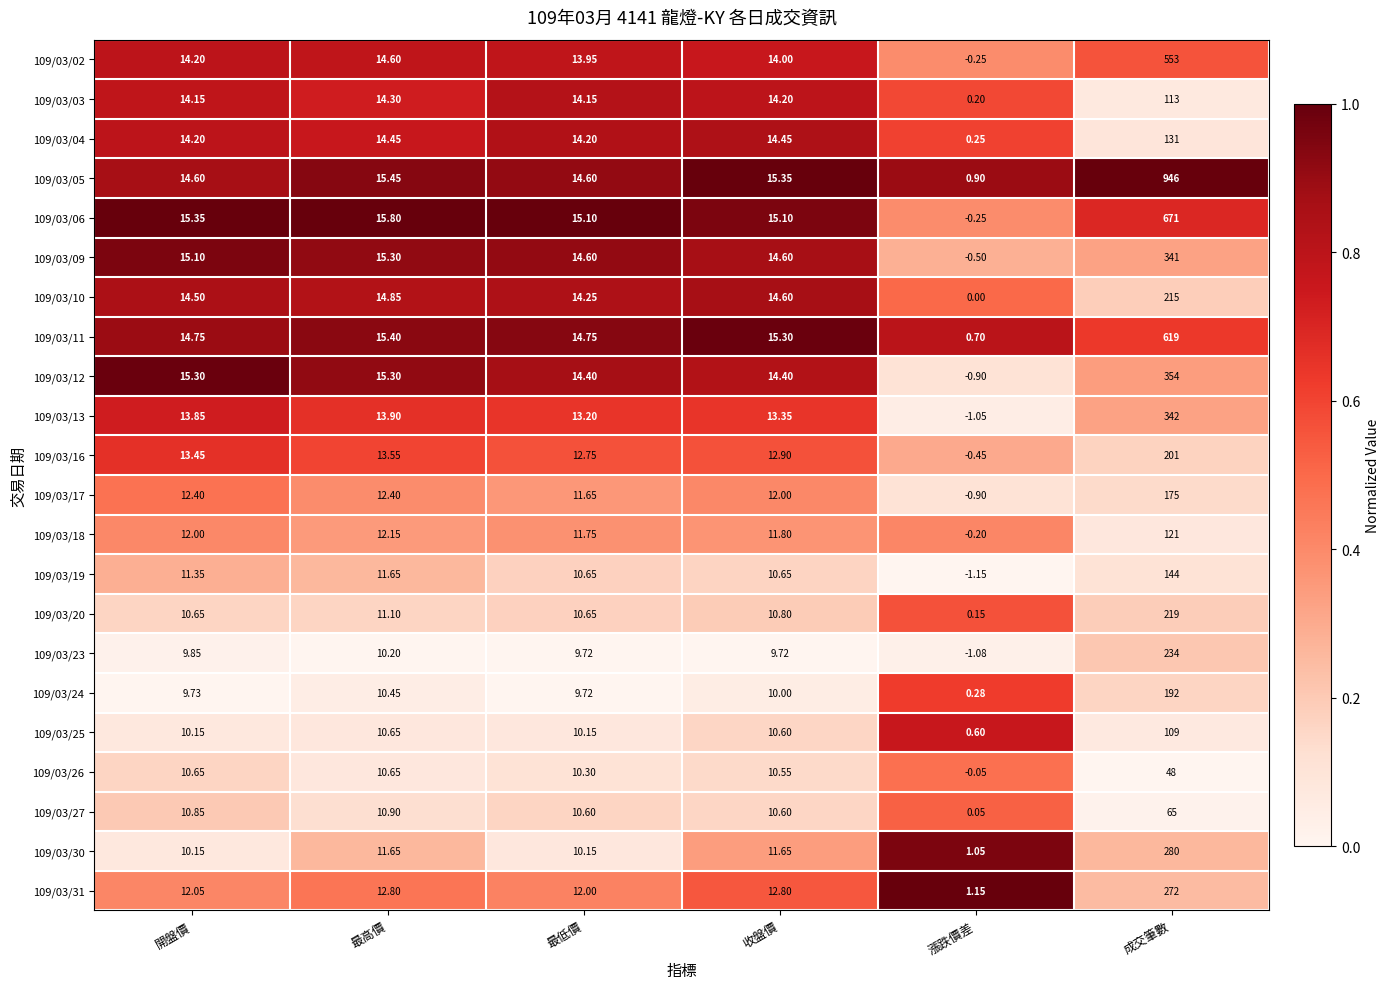

At which category does the chart reach its minimum across all series?

漲跌價差